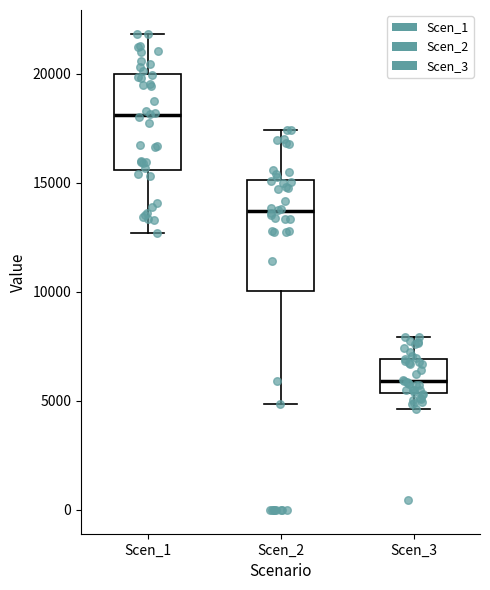

Reading left to right, read every box against the y-axis: the position of its median line, the range the box covers, and the ends of its whiskers. The values are not printed on the chart, so give them approximately, as read against the axis.

Scen_1: median 18000, box 15500 to 20000, whiskers 12500 to 22000
Scen_2: median 13500, box 10000 to 15000, whiskers 5000 to 17500
Scen_3: median 6000, box 5500 to 7000, whiskers 4500 to 8000